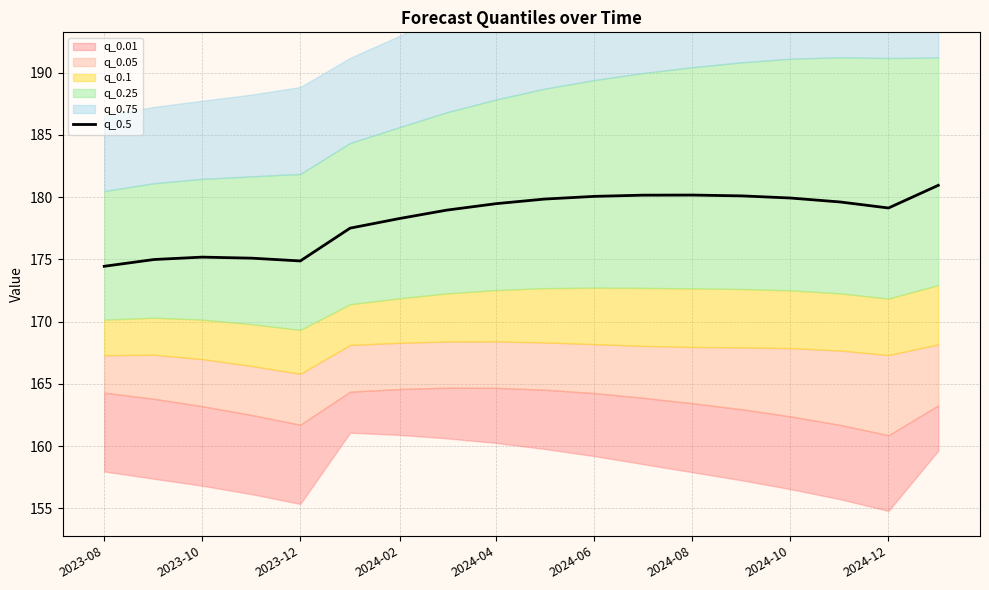

The q_0.5 series shows 118.1 at 2024-08. True or false?

False